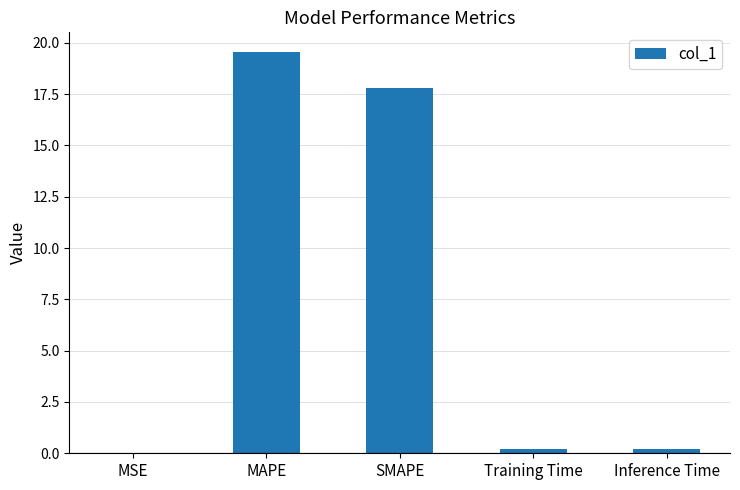

Read the value at MAPE.

19.5